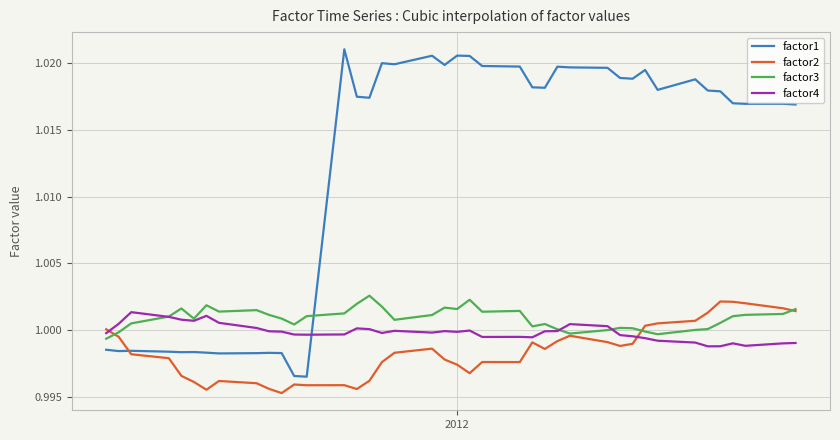

Which series has the largest total across all categories?

factor1